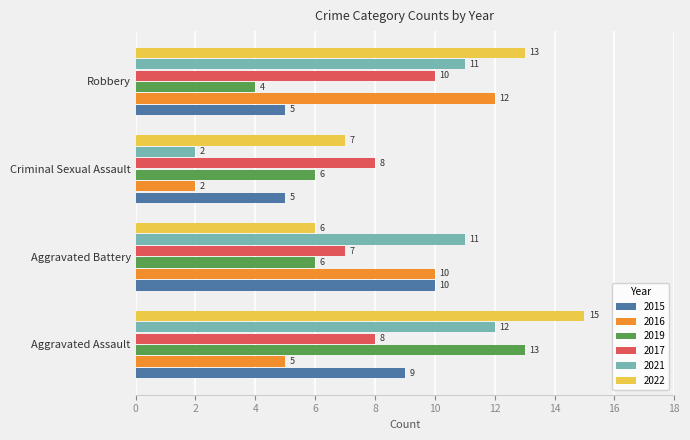

Which series changed the most between Criminal Sexual Assault and Robbery?

2016